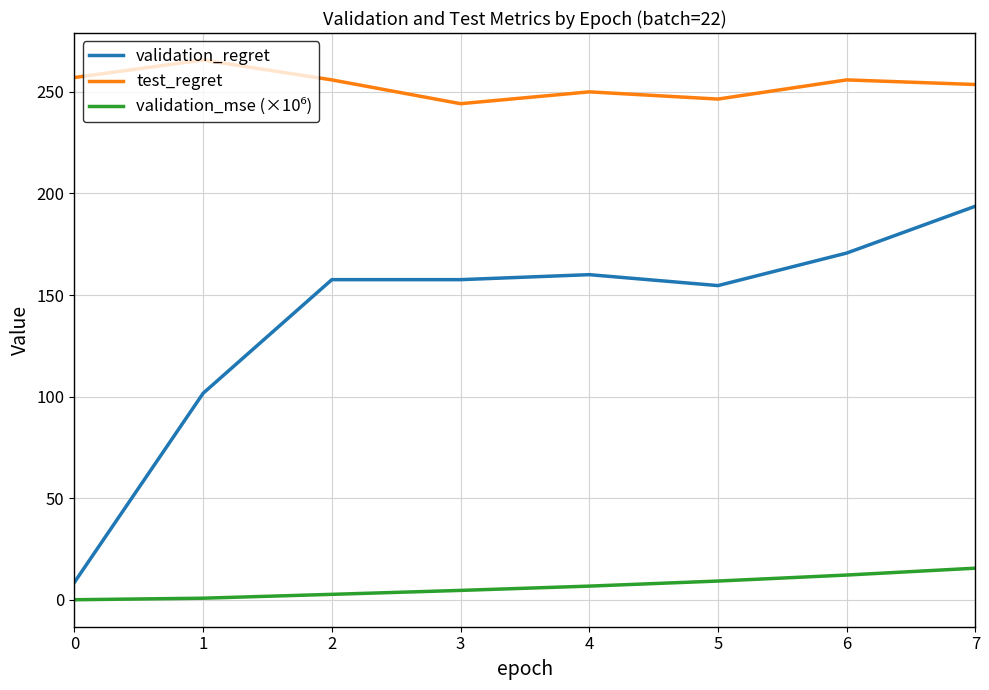

How many interior local valleys does the test_regret series have?

2